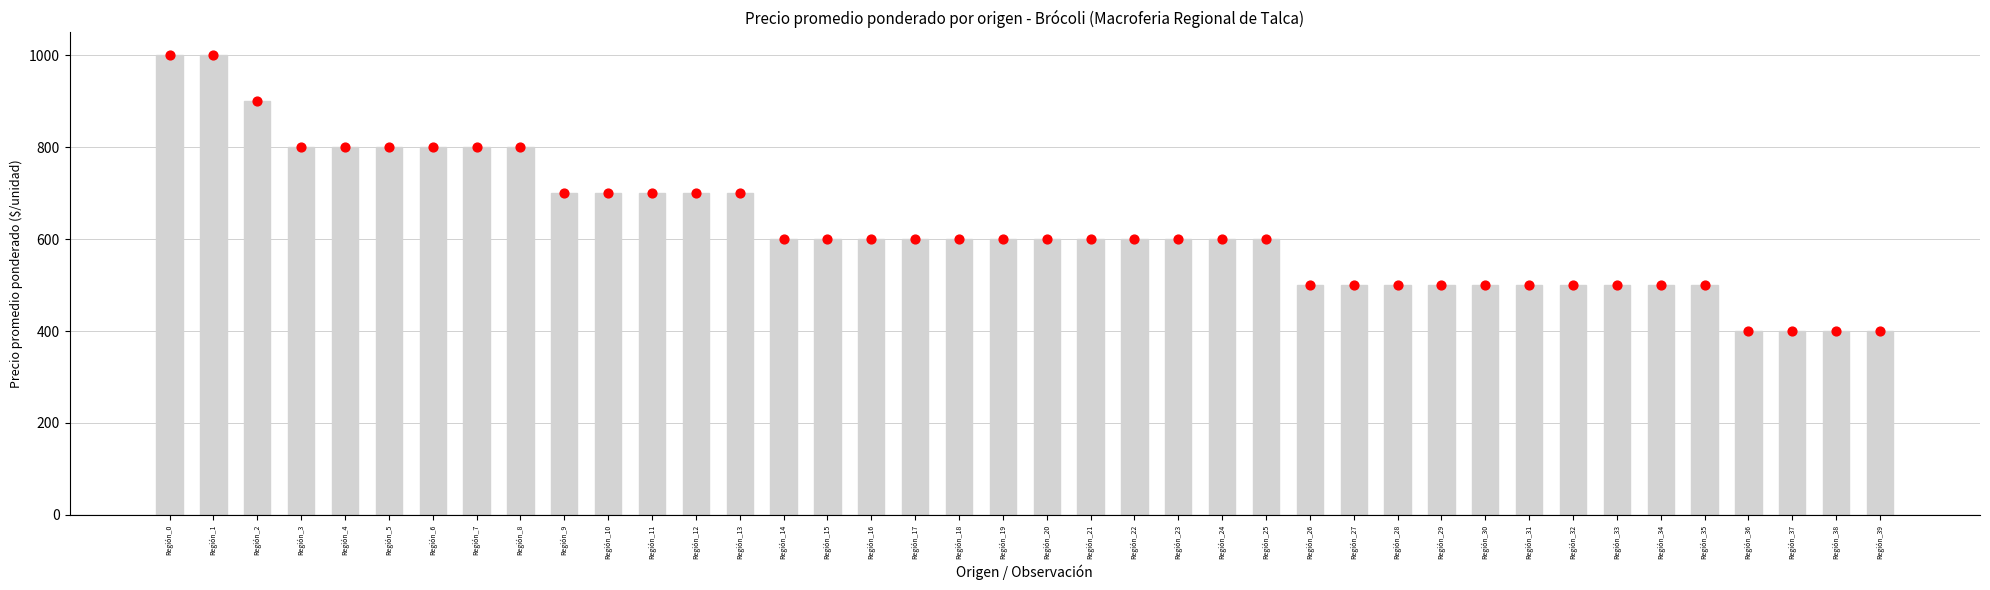

What is the change in value from Región_0 to Región_12?

-300